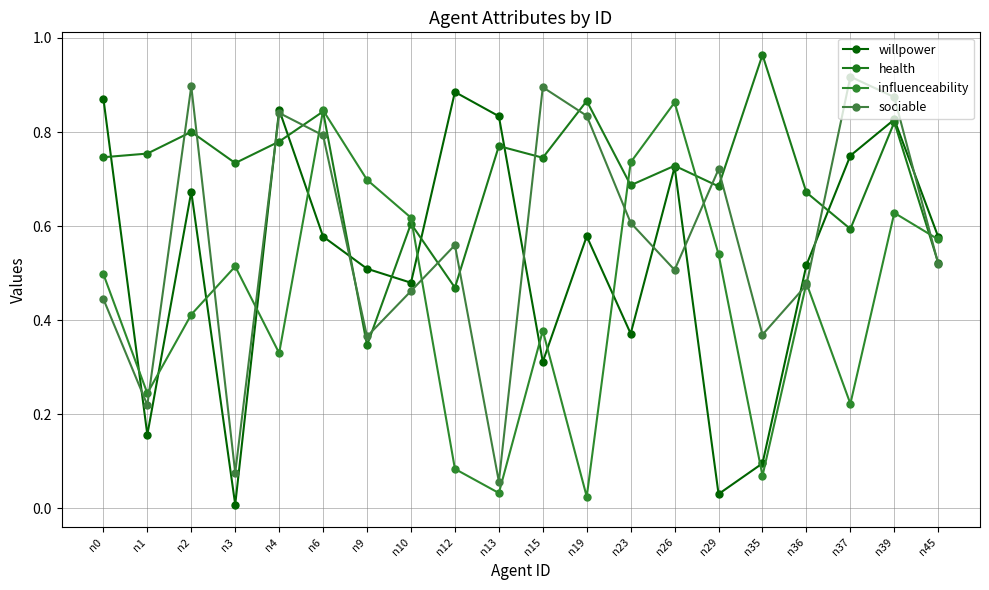

At which label is sociable closest to 0?

n13